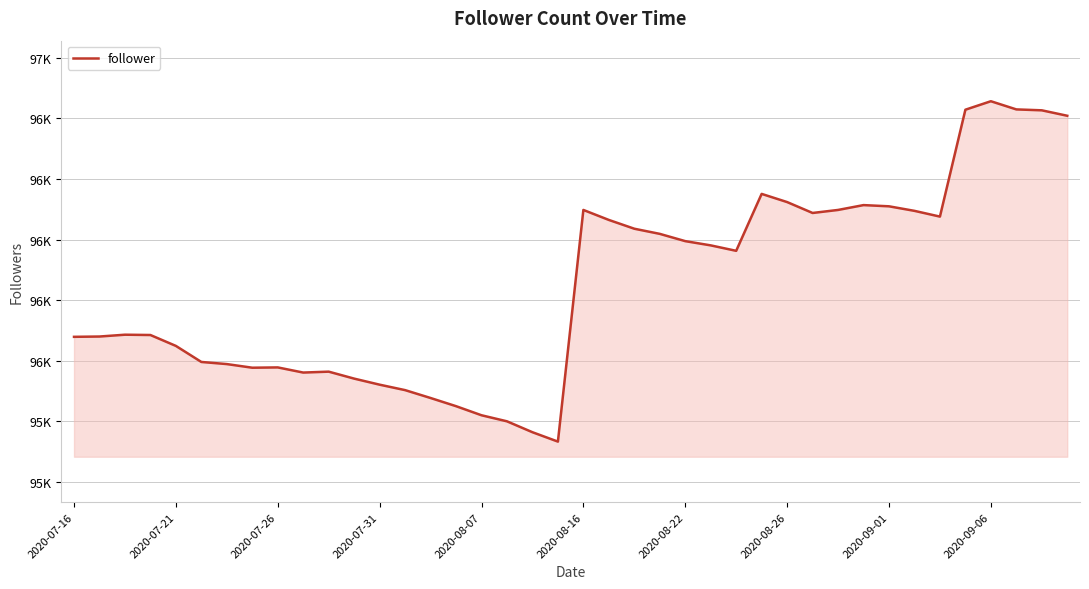

At which label does the data first exceed 96363?

2020-08-16